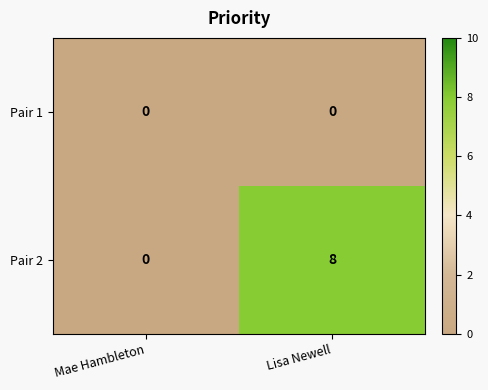

Which series has the largest range (max minus min)?

Pair 2